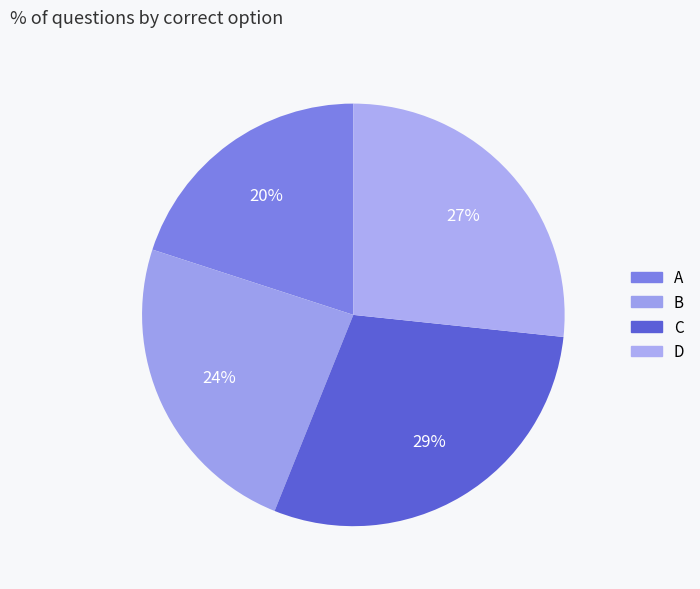

Count the number of slices in the pie.

4